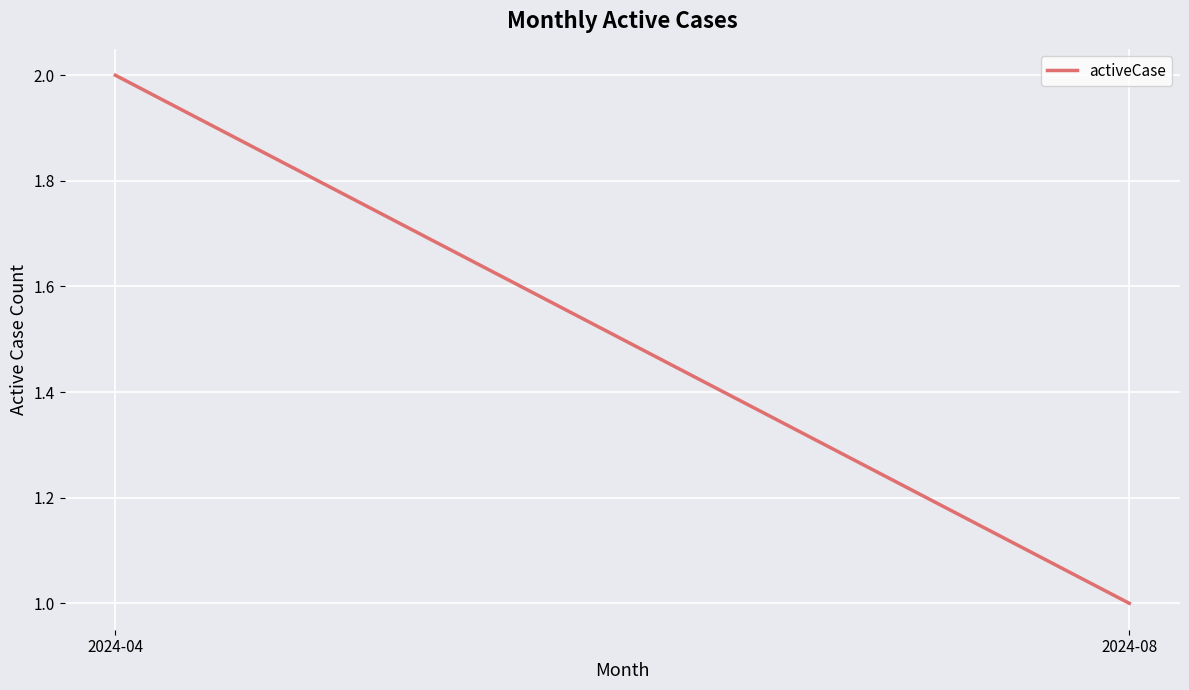

Rank the categories by value from lowest to highest.

2024-08, 2024-04